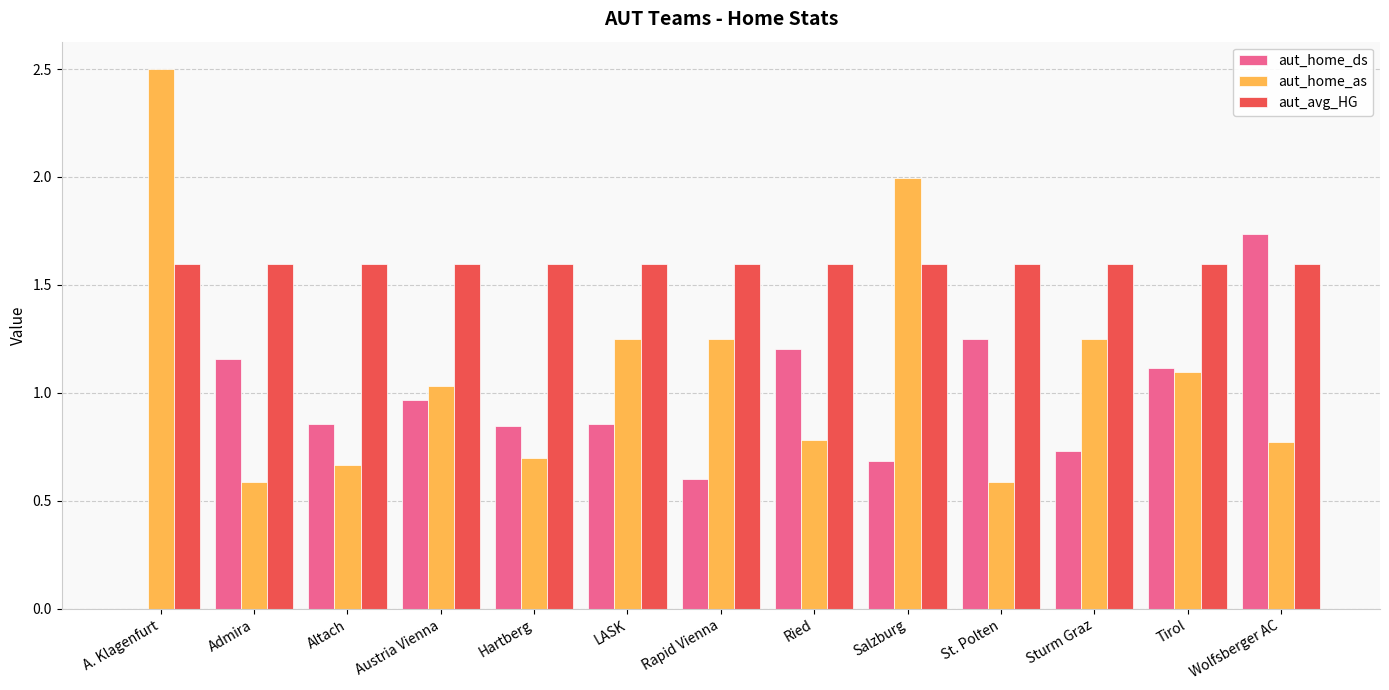

Which series changed the most between Altach and Sturm Graz?

aut_home_as